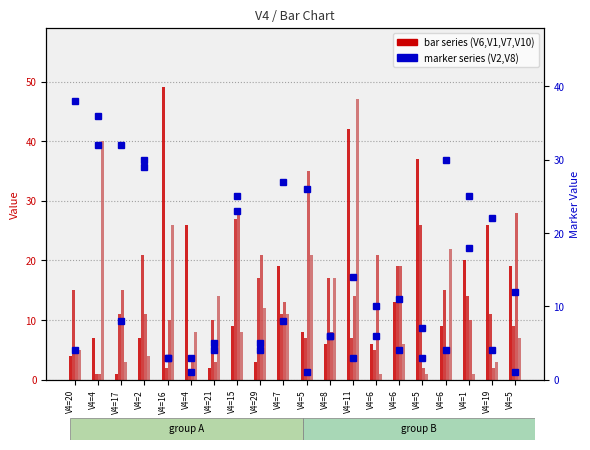

What is the label of the 13th bar from the left?

V4=11